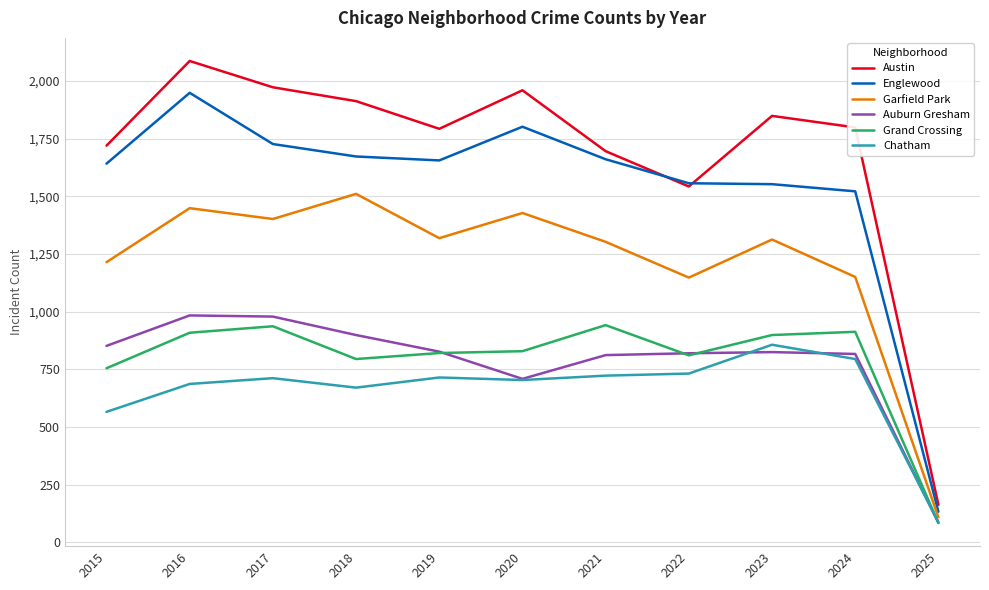

At which category is the sum across all series the highest?

2016